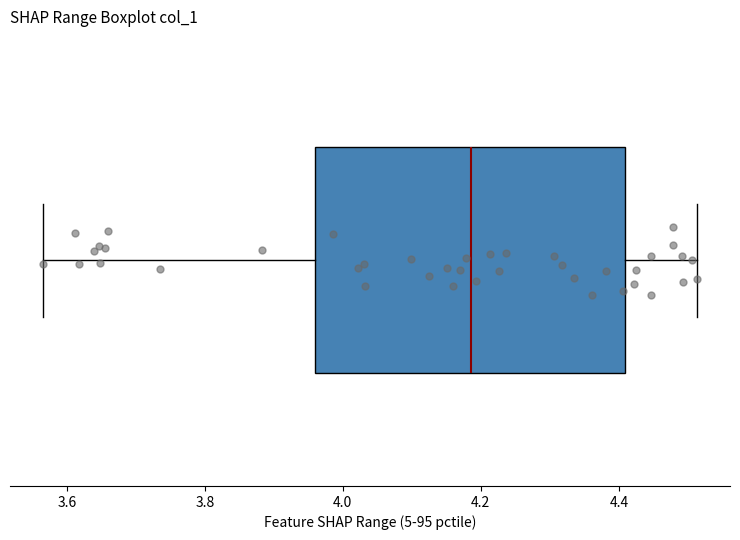

Read this box plot against the x-axis: the position of the median line, the range covered by the box, and the ends of both whiskers. The values are not printed on the chart, so give them approximately, as read against the axis.

median 4.18, box 3.96 to 4.40, whiskers 3.56 to 4.52